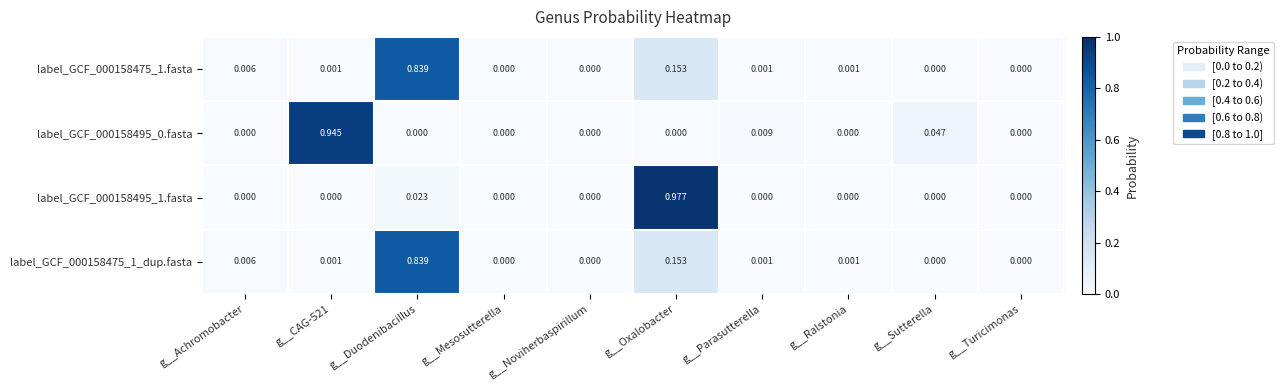

Which label corresponds to the largest value in the chart?

g__Oxalobacter